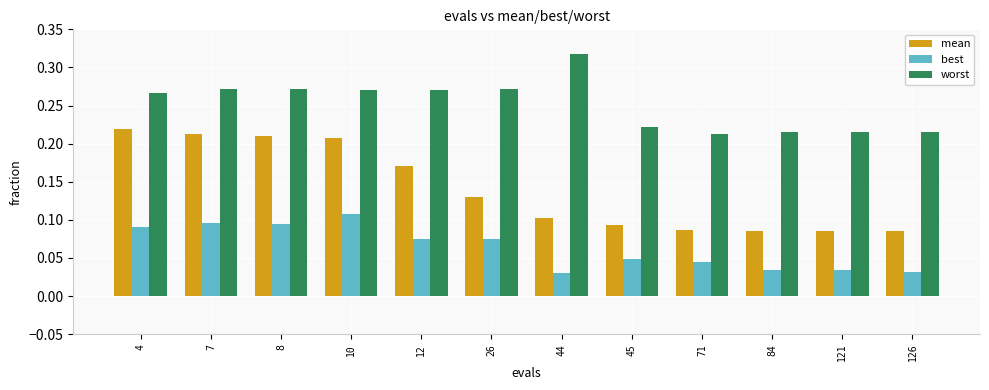

Which series has the largest range (max minus min)?

mean